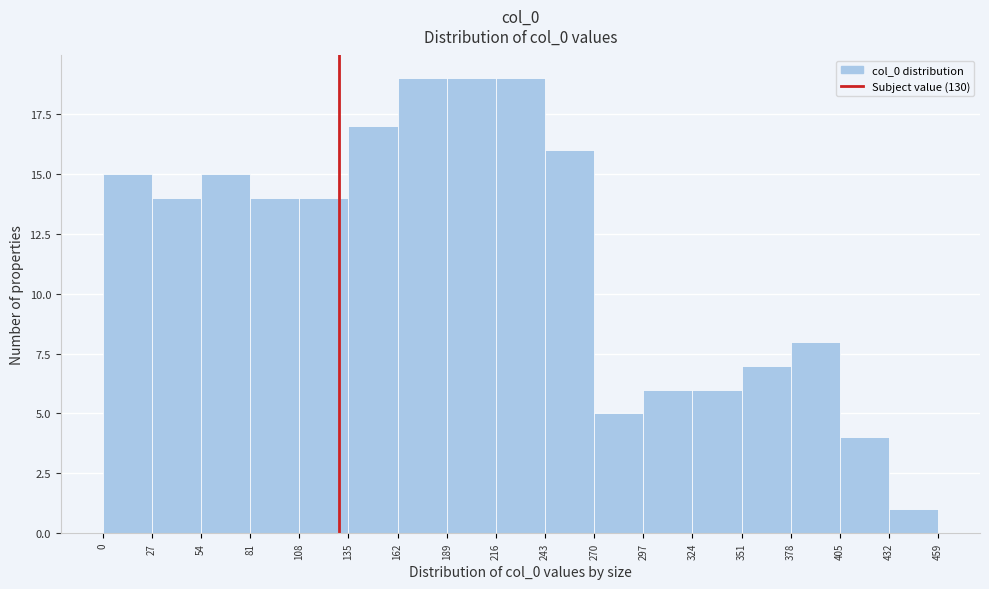

How tall is the bar that spans 162 to 189 on the x-axis? The values are not printed on the chart, so give them approximately, as read against the axis.

19